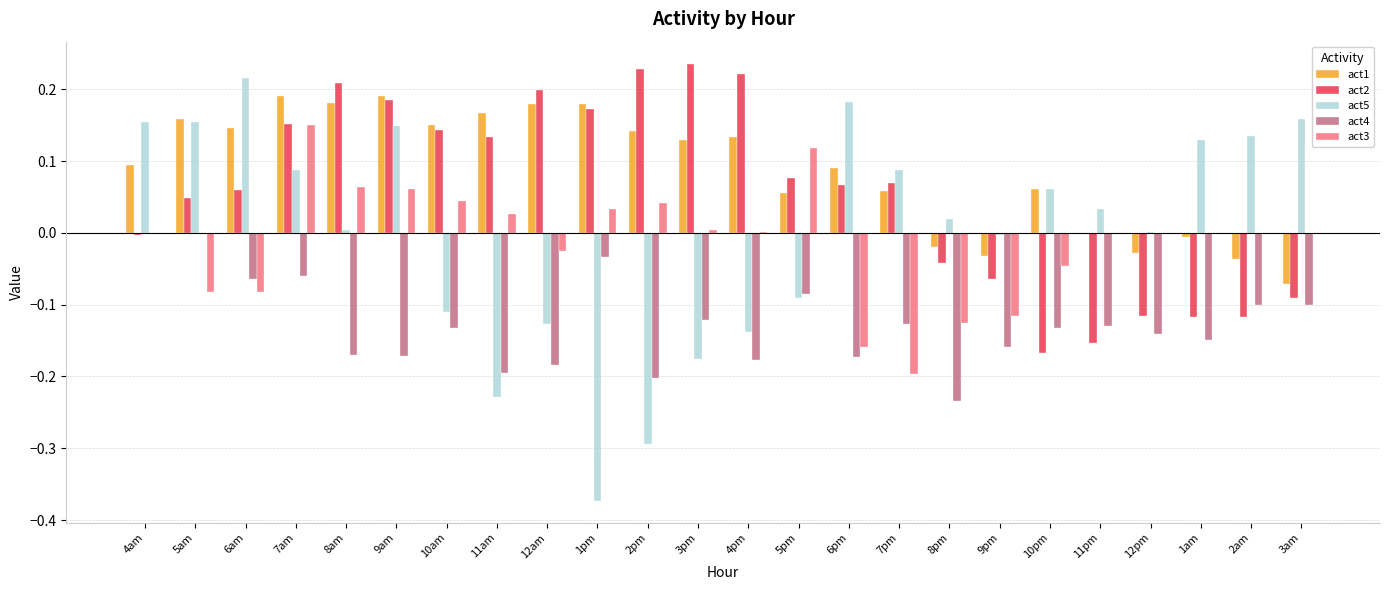

True or false: act3 has a value of -0.2 at 7pm.

True